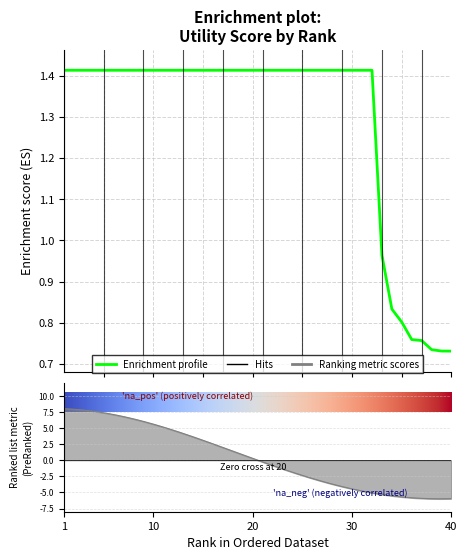

Reading right to left, transcribe all the data shown in this chart.

40=0.7	39=0.7	38=0.7	37=0.8	36=0.8	35=0.8	34=0.8	33=1.0	32=1.4	31=1.4	30=1.4	29=1.4	28=1.4	27=1.4	26=1.4	25=1.4	24=1.4	23=1.4	22=1.4	21=1.4	20=1.4	19=1.4	18=1.4	17=1.4	16=1.4	15=1.4	14=1.4	13=1.4	12=1.4	11=1.4	10=1.4	9=1.4	8=1.4	7=1.4	6=1.4	5=1.4	4=1.4	3=1.4	2=1.4	1=1.4